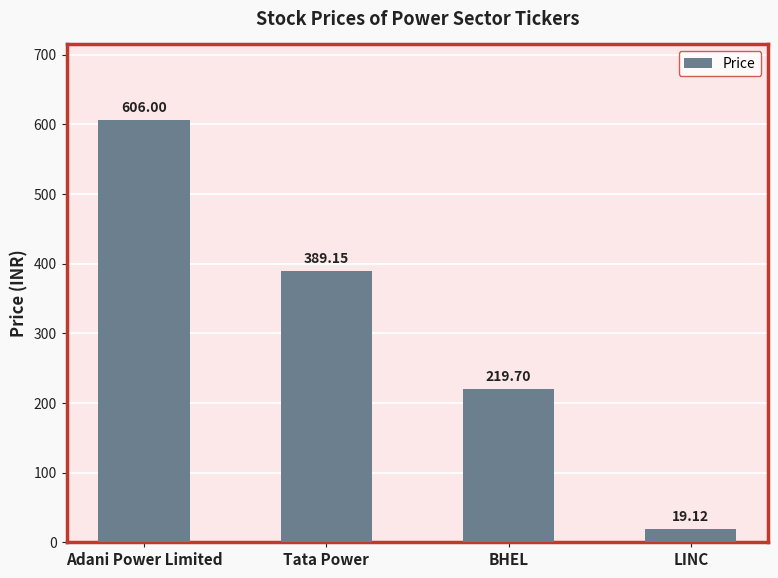

List the labels in order of value, largest first.

Adani Power Limited, Tata Power, BHEL, LINC